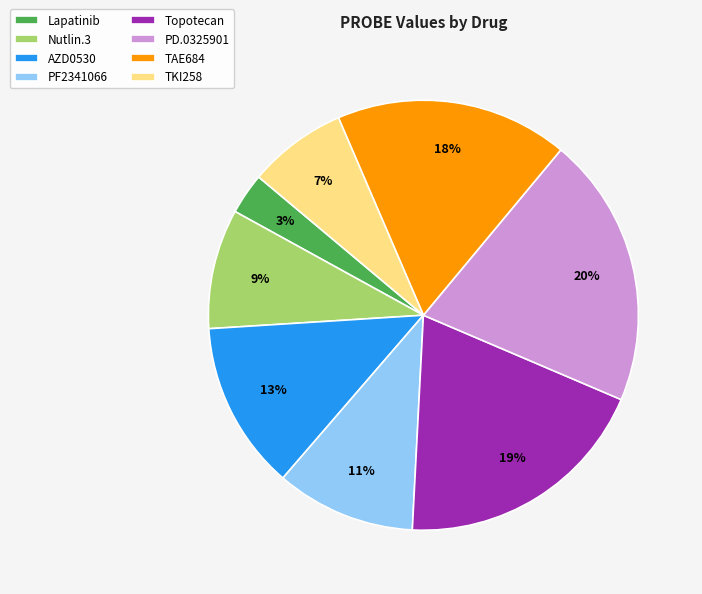

Does any single category account for the majority?

No